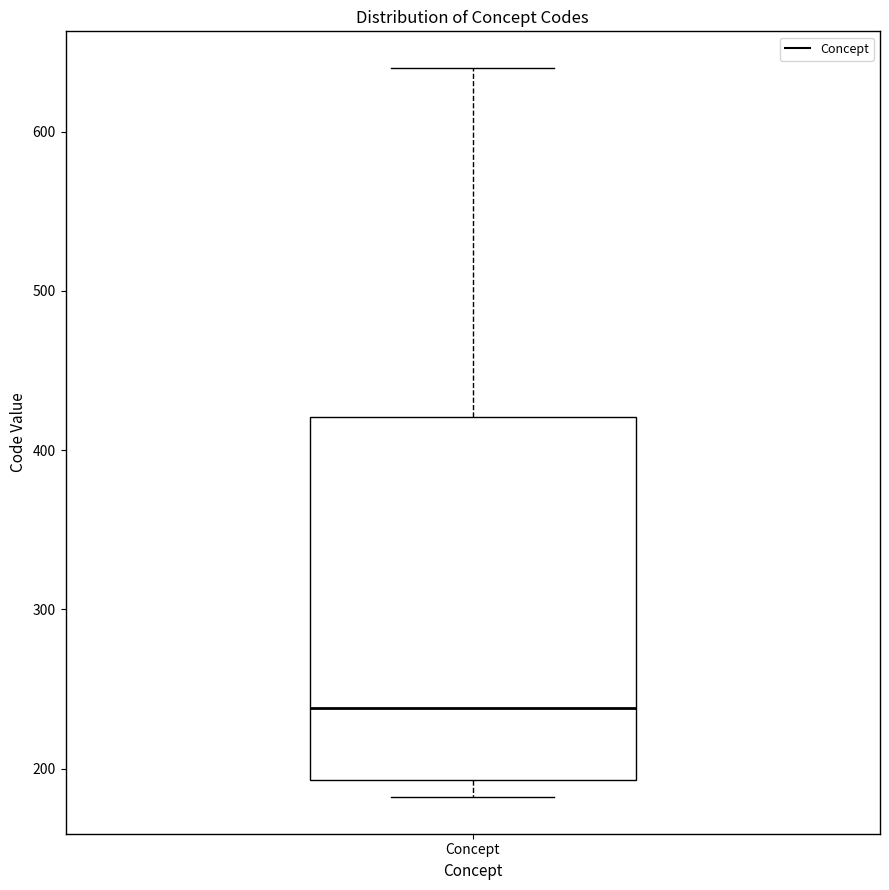

Transcribe this box plot: give where the median line is, the range the box spans, and where the two whiskers end, as read against the y-axis. The values are not printed on the chart, so give them approximately, as read against the axis.

median 240, box 190 to 420, whiskers 180 to 640